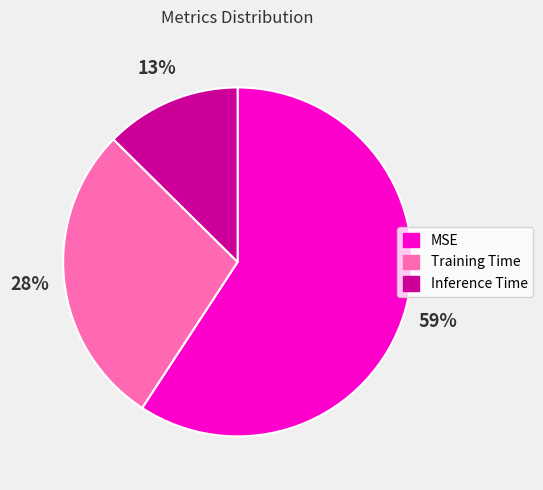

Rank the categories by value from lowest to highest.

Inference Time, Training Time, MSE